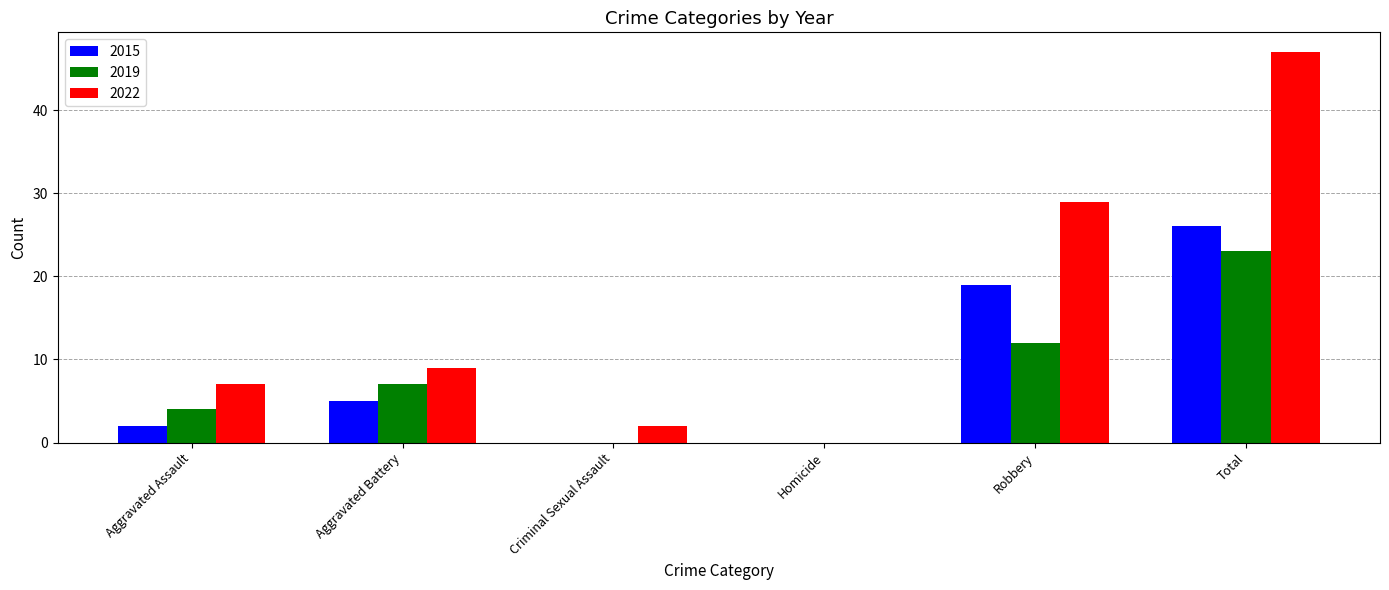

Which series has the largest range (max minus min)?

2022